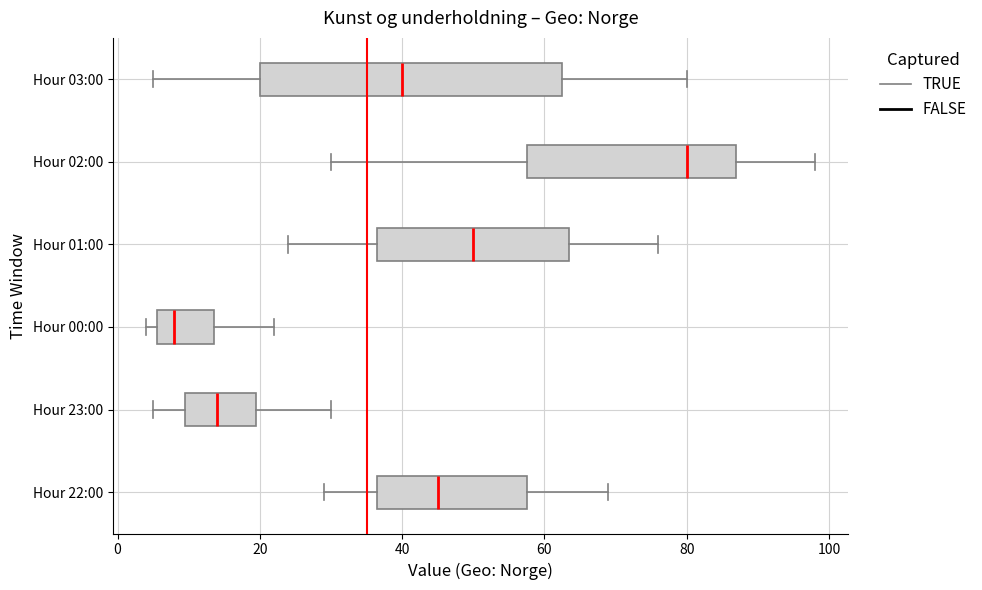

Comparing the boxes themselves (not the whiskers), which one is the widest?

Hour 03:00